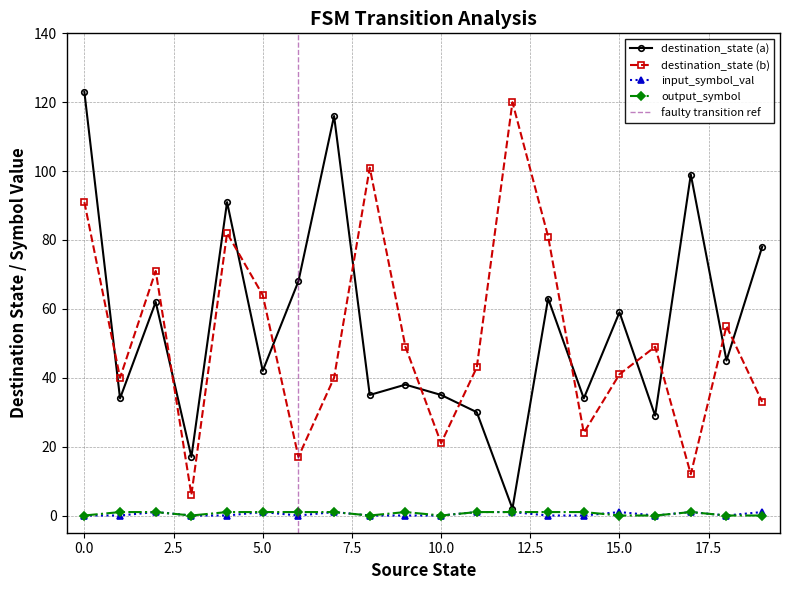

Is the value of input_symbol_val at 15.0 greater than the value of destination_state (b) at 15.0?

No